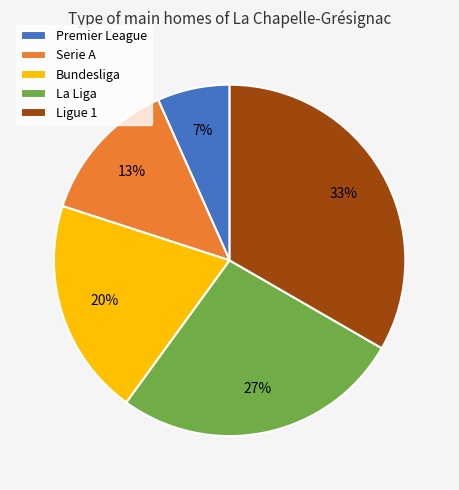

Which slice is the smallest?

Premier League